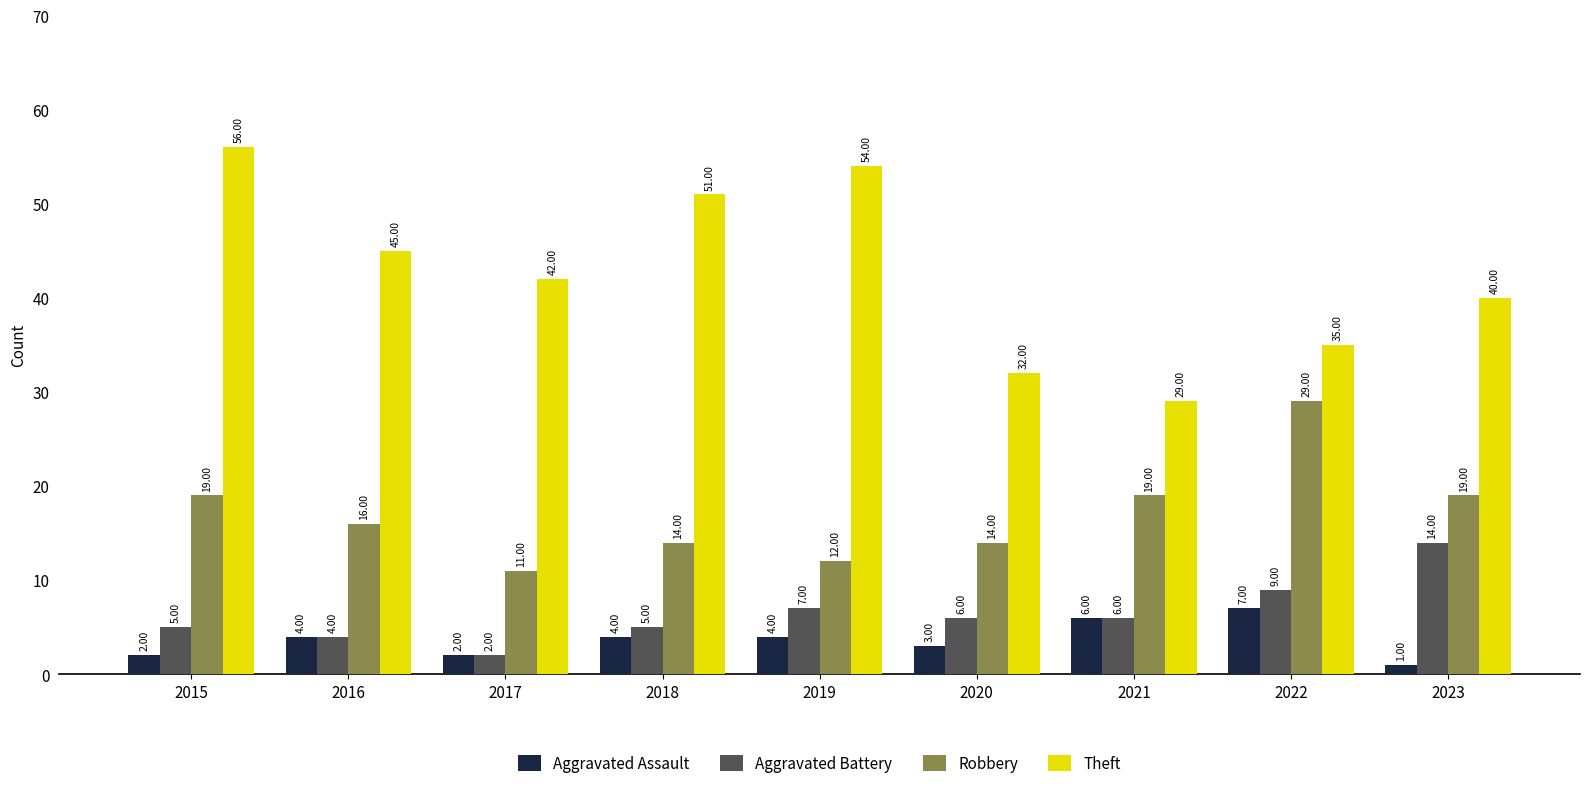

What is the difference between the highest and lowest values at 2016?

41